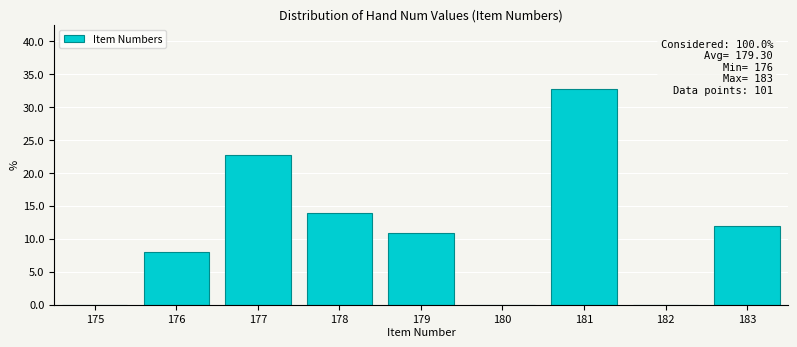

Over which range of the x-axis is the bar tallest?

180.5 to 181.5